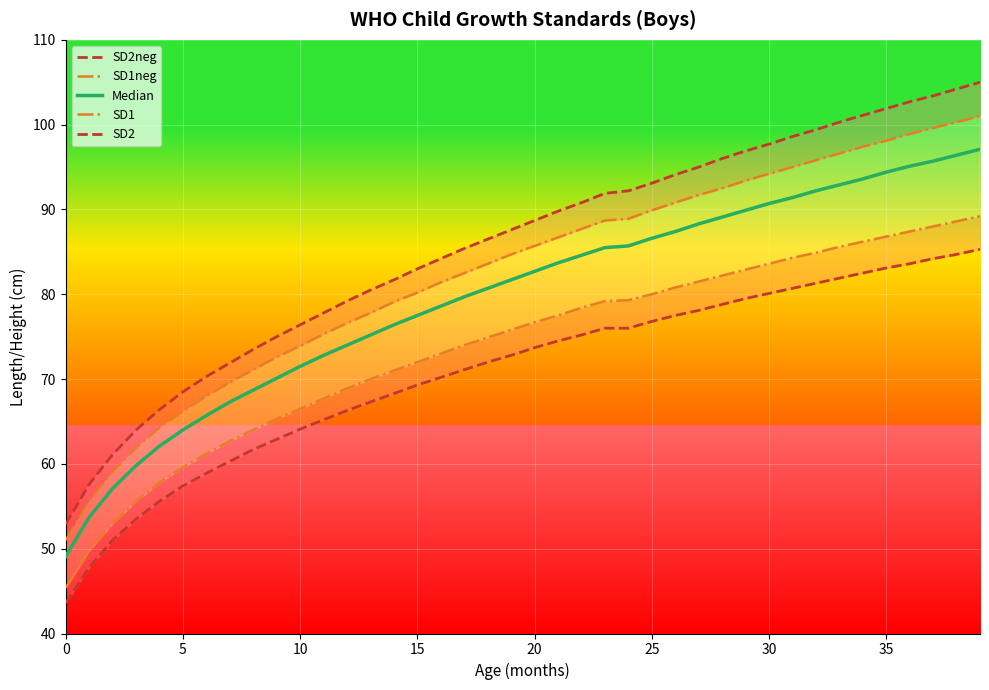

True or false: SD1 and Median cross at least once.

False